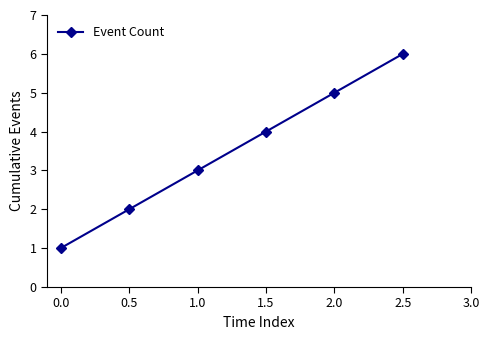

How many series are shown in this chart?

1